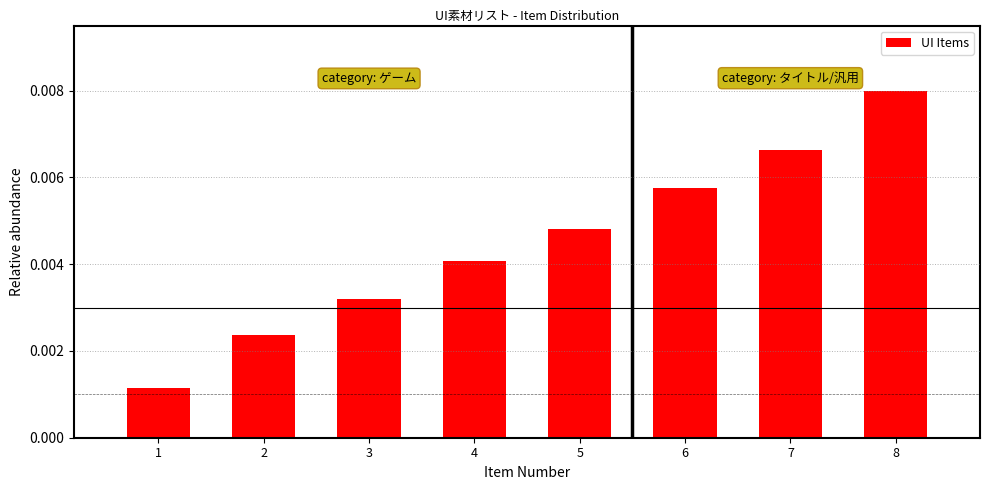

How many values are between 0 and 1?

8